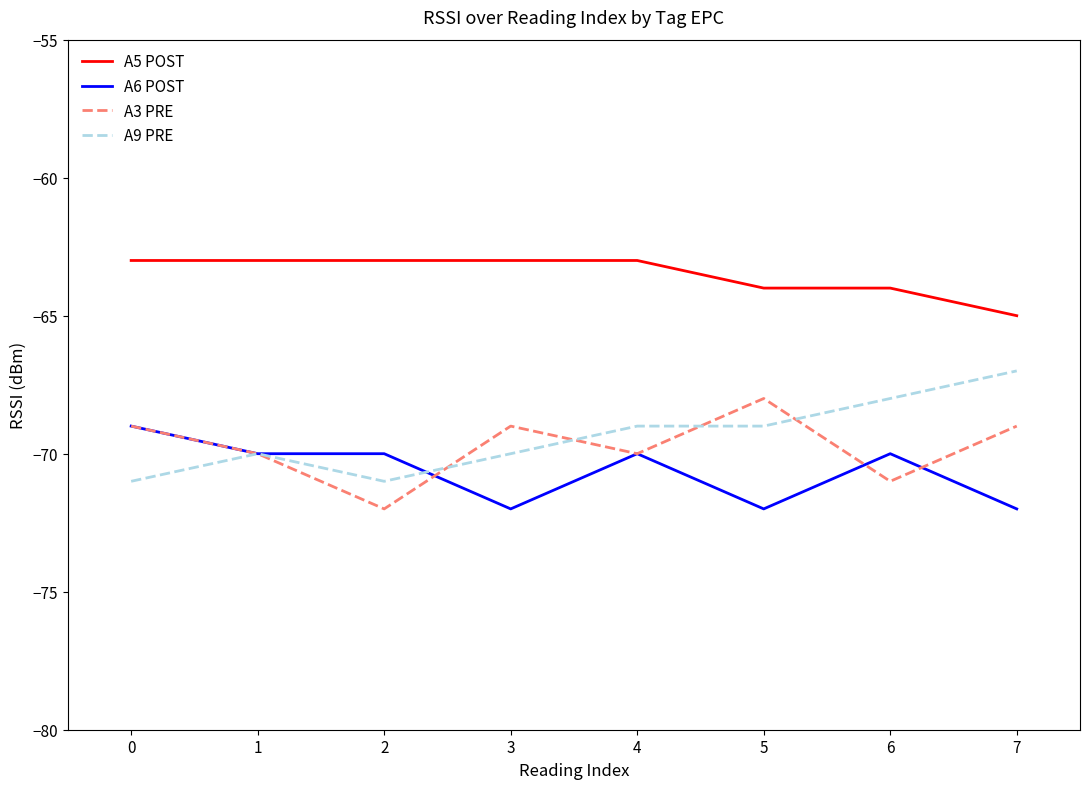

What is the spread (max minus min) of values at 5?

8